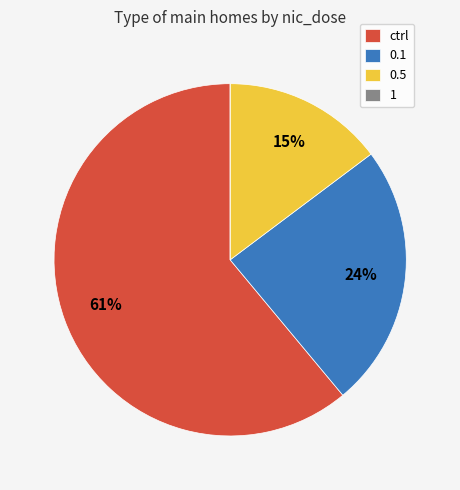

Is there a majority slice in this chart?

Yes